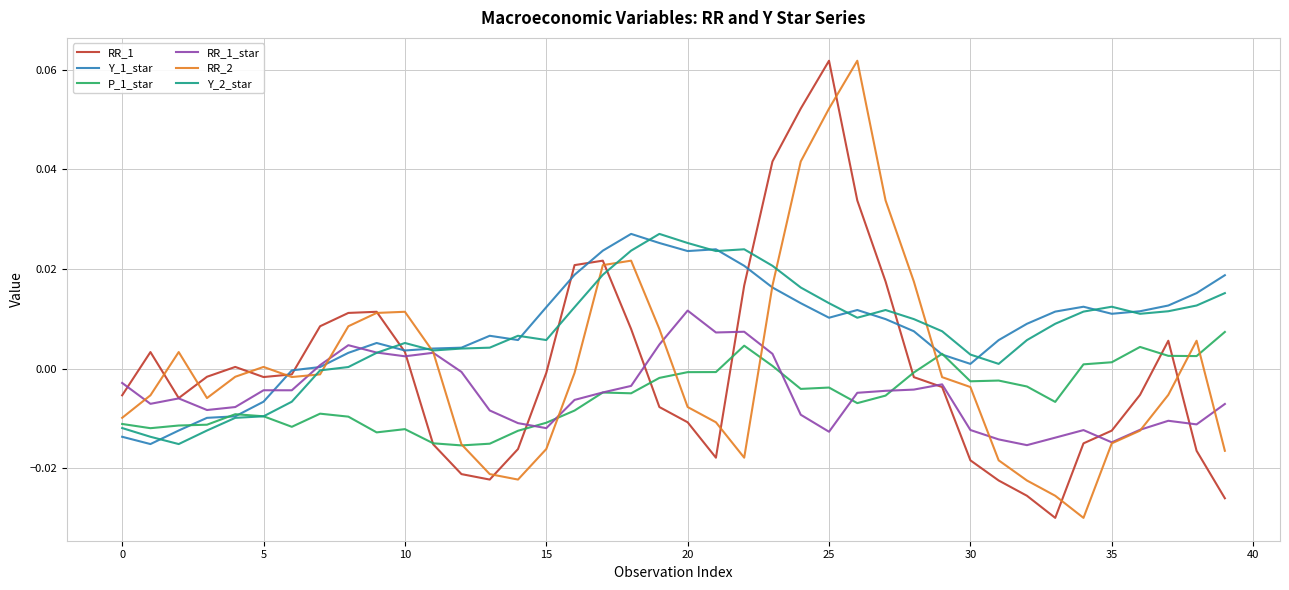

In Y_1_star, how many points are lower than both neighbors (excluding endpoints)?

7